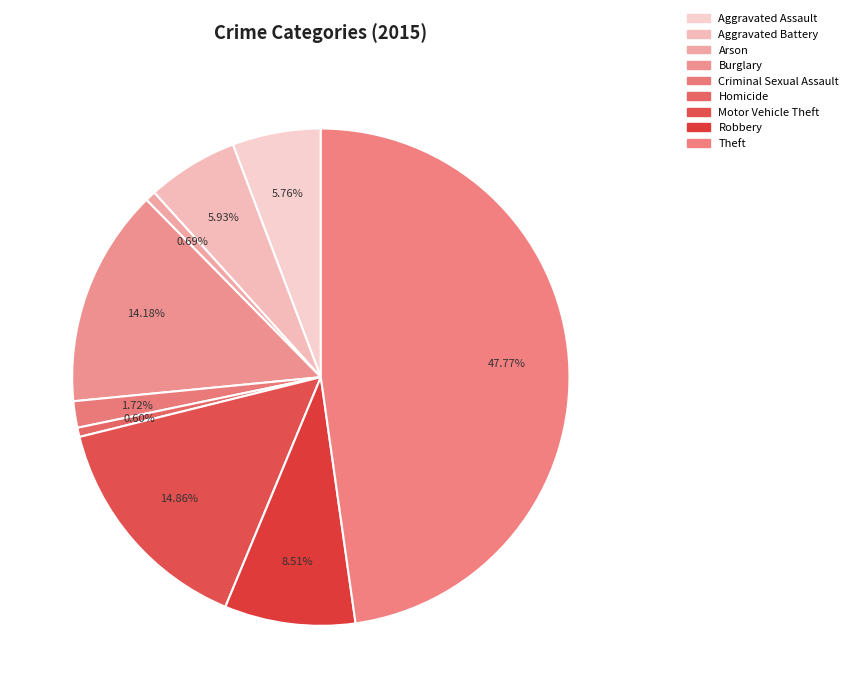

Rank the categories by value from highest to lowest.

Theft, Motor Vehicle Theft, Burglary, Robbery, Aggravated Battery, Aggravated Assault, Criminal Sexual Assault, Arson, Homicide